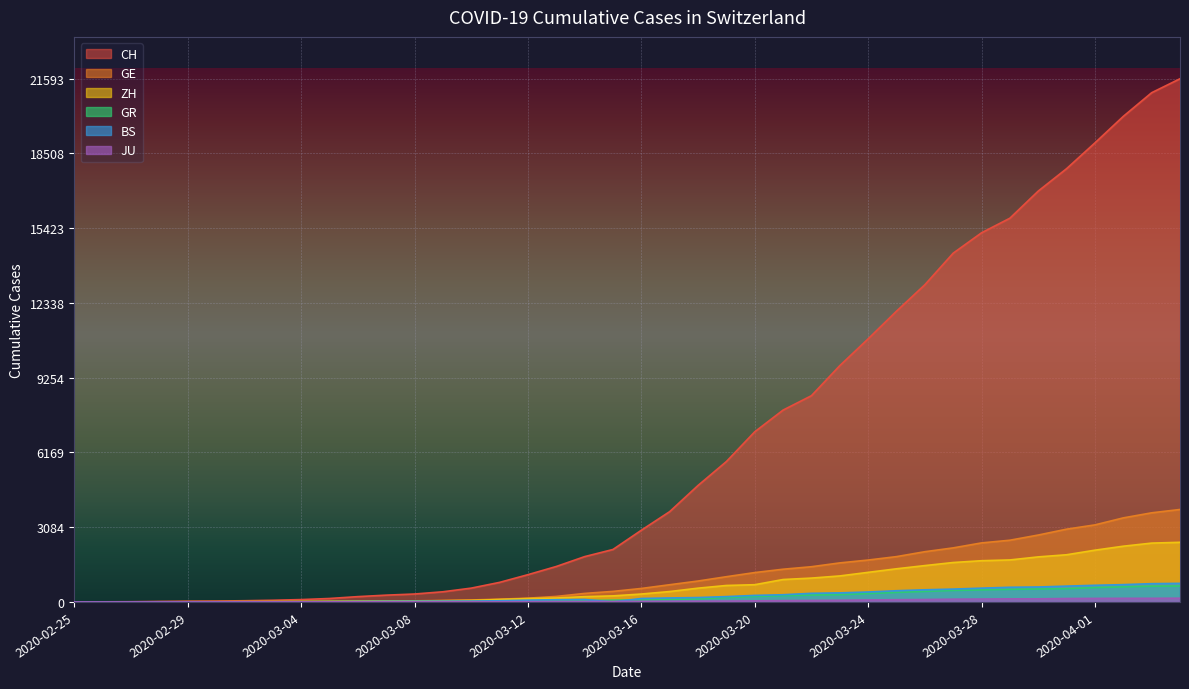

Which category has the lowest value across all series?

2020-02-25